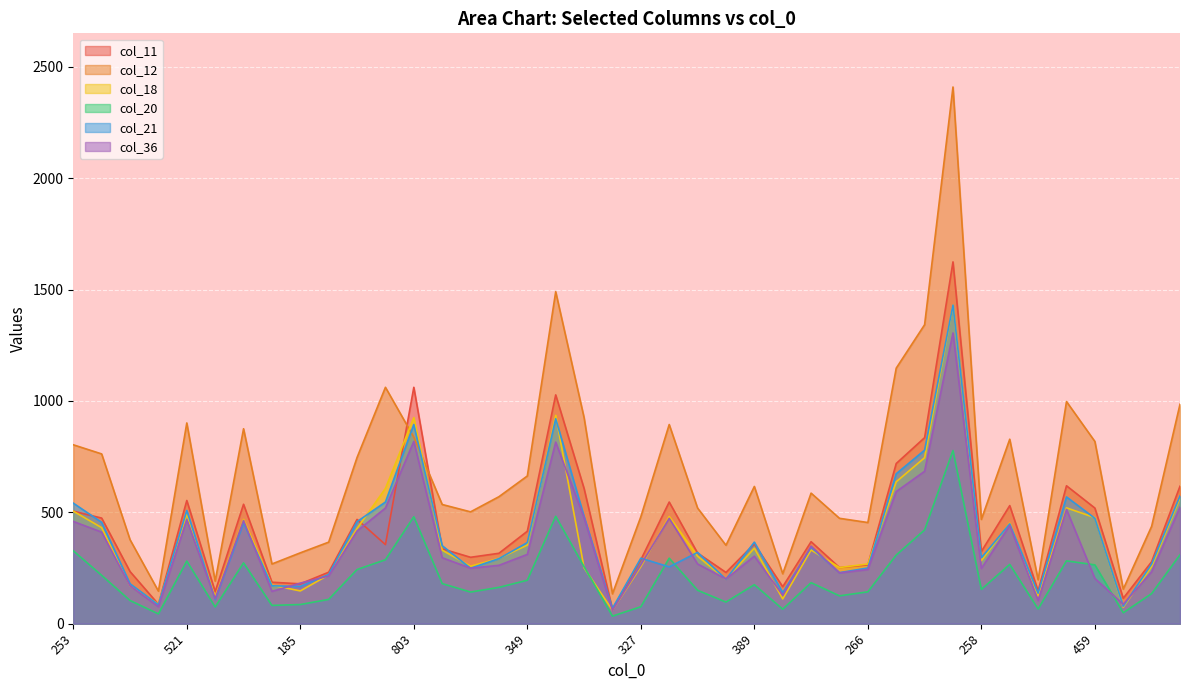

What is the value of the col_18 point at the 22nd from the left?

481